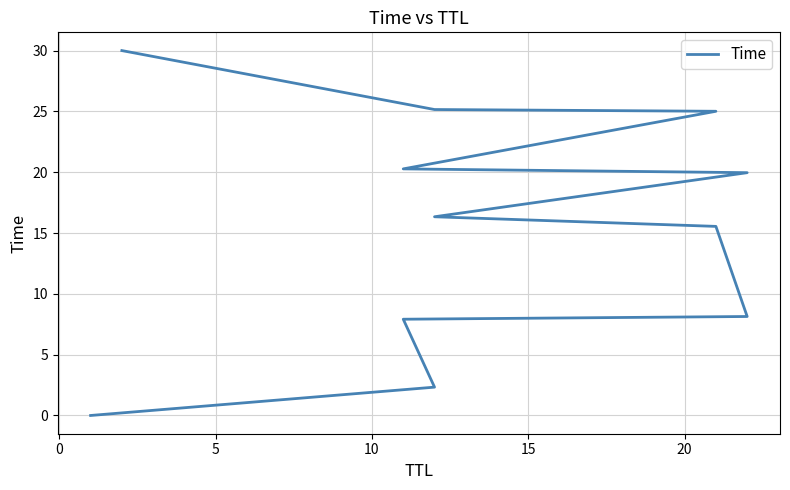

What is the maximum value shown in the chart?

30.0